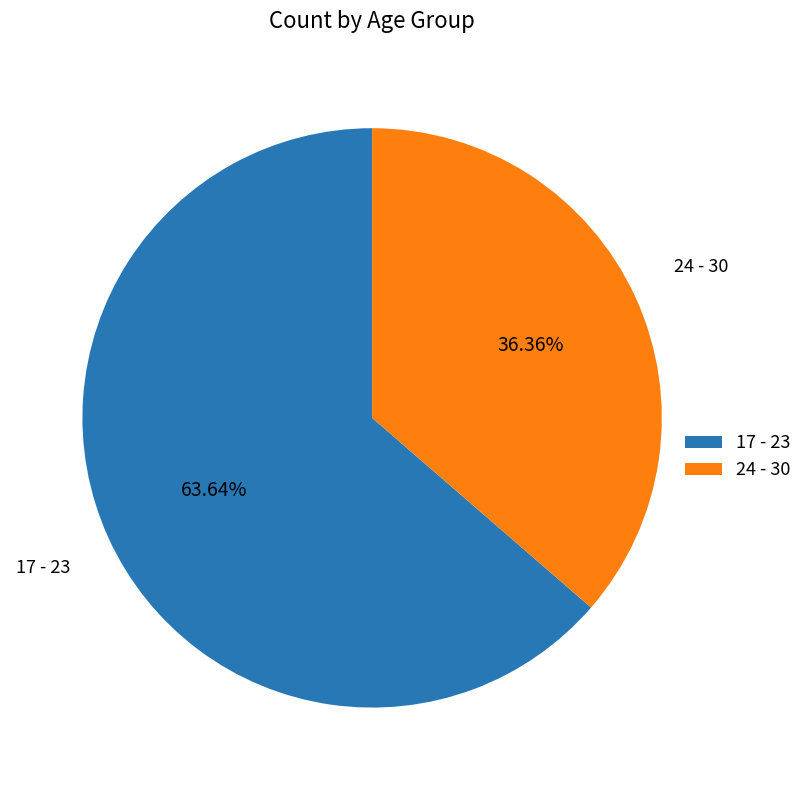

Count the number of slices in the pie.

2